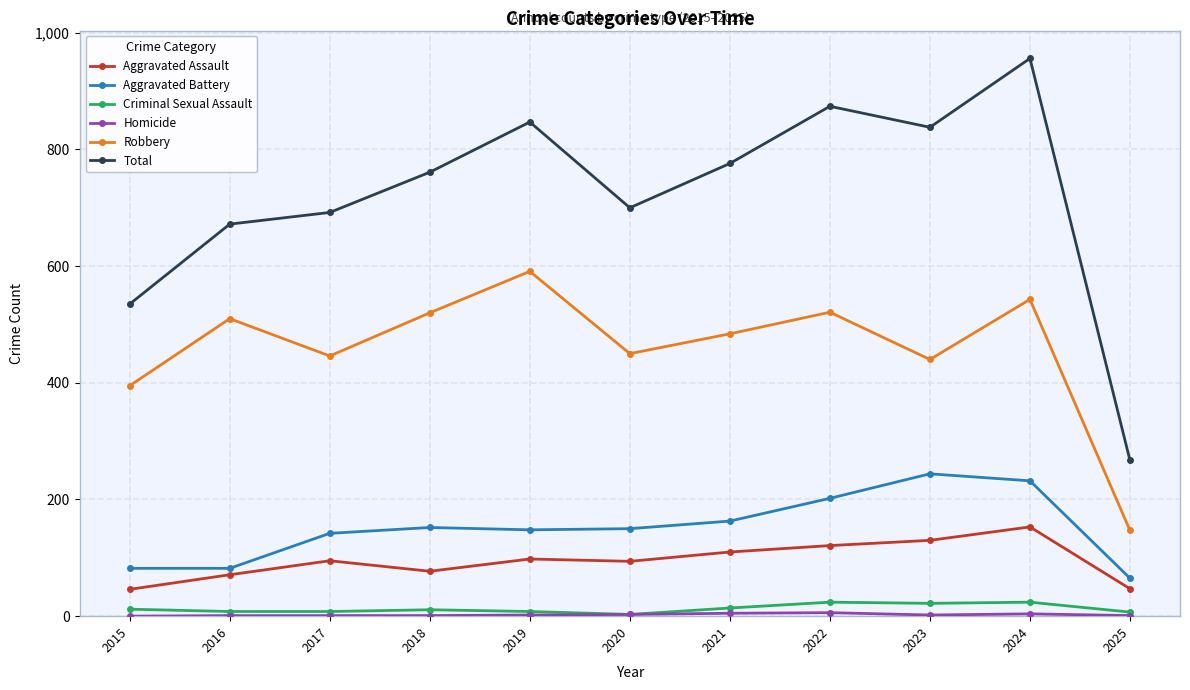

At which category does Robbery reach its first local peak?

2016